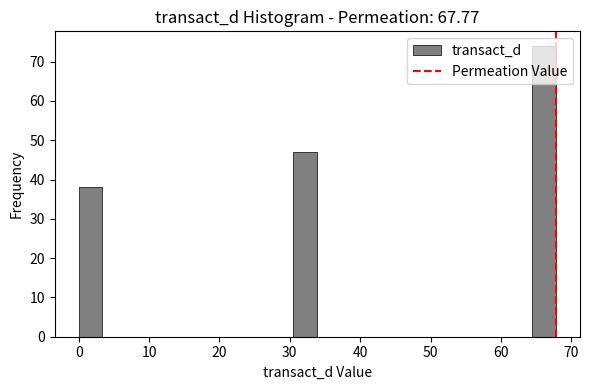

Around what value on the x-axis is the tallest bar? Give the approximate position of its centre, as read against the axis.

66